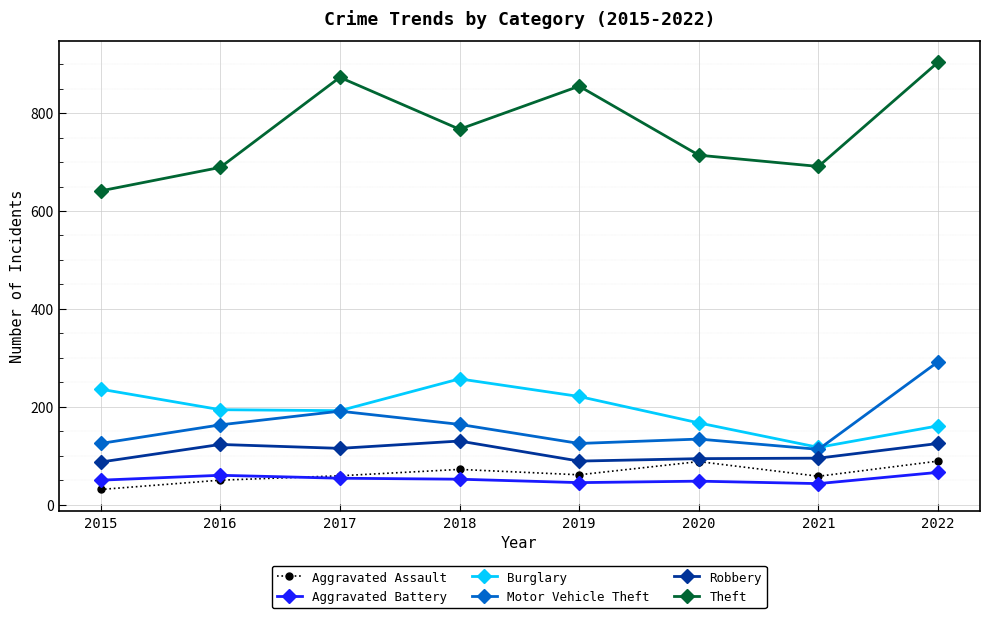

Which series changed the most between 2016 and 2018?

Theft